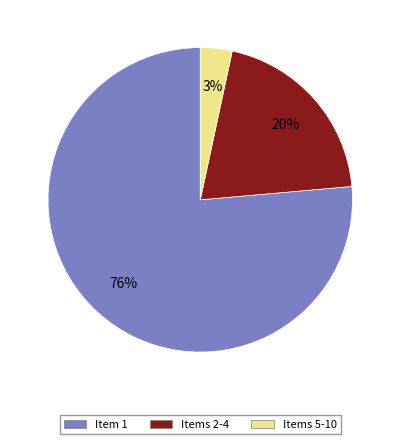

Does any single category account for the majority?

Yes